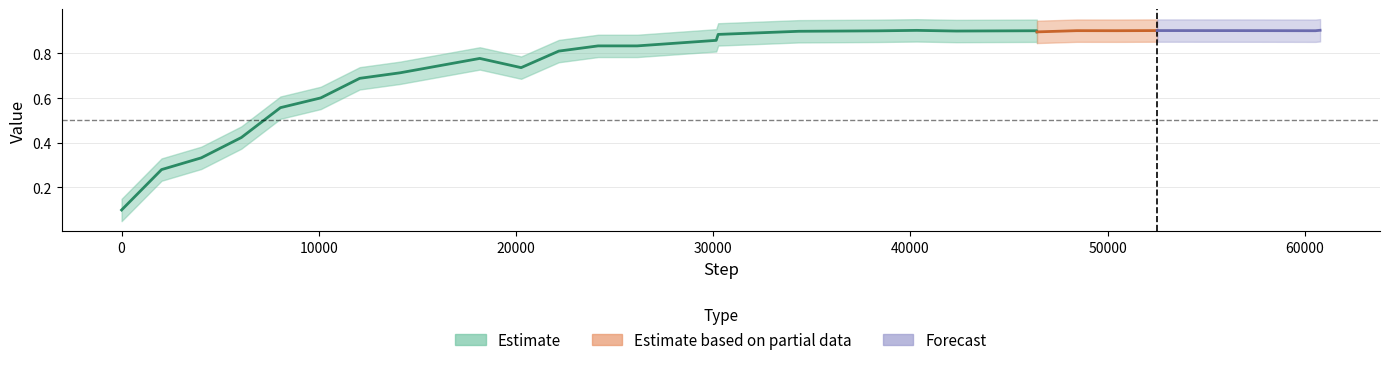

Does the chart display data point markers on the line(s)?

No